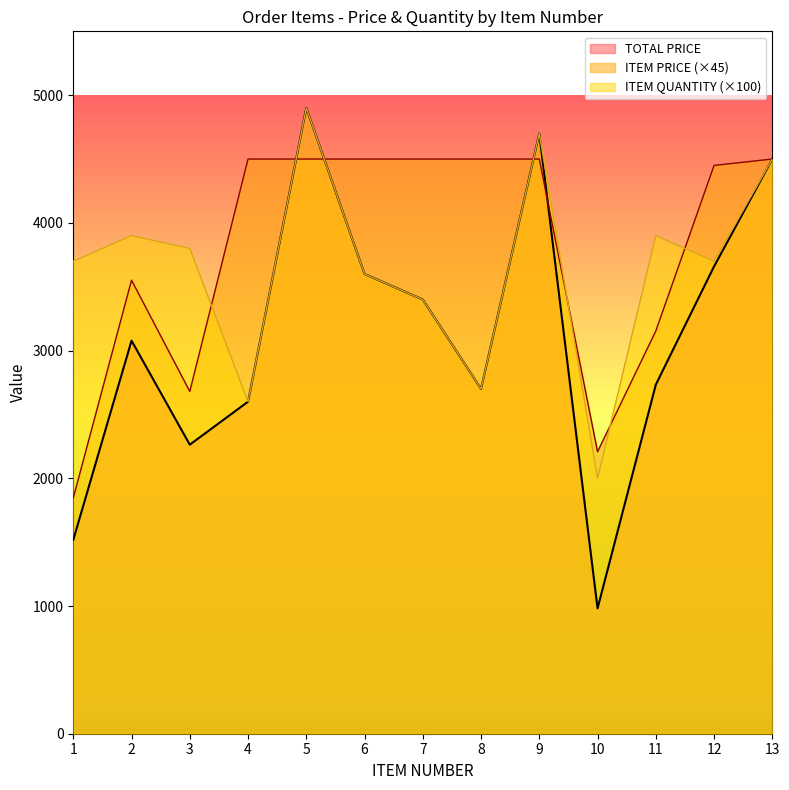

Where do ITEM QUANTITY and ITEM PRICE first cross each other?

3 and 4